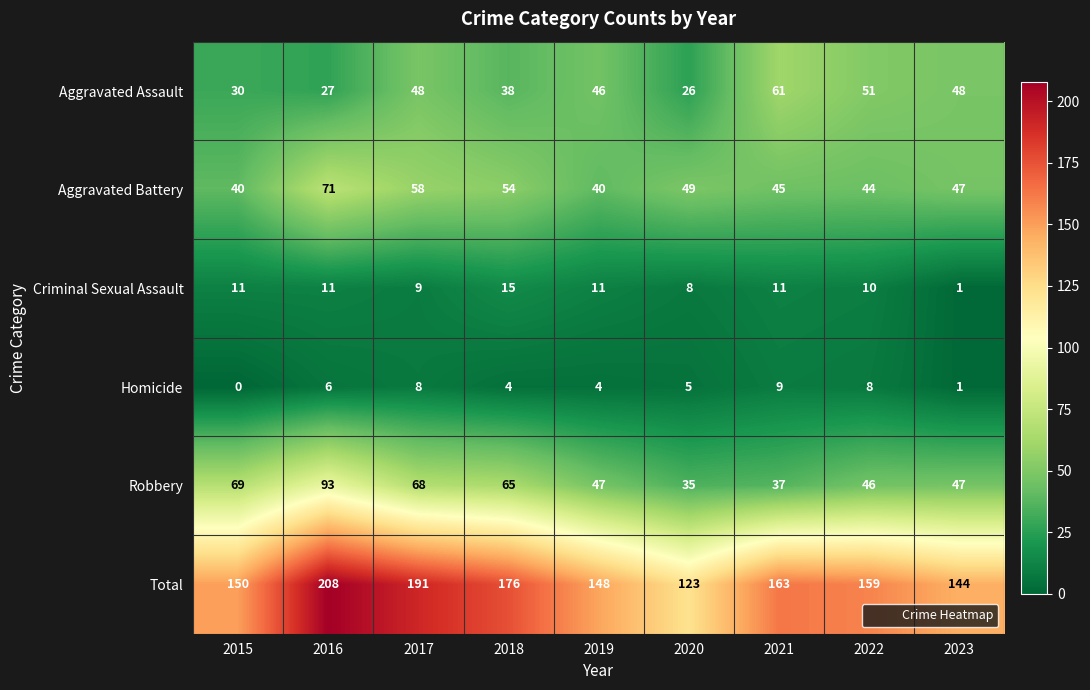

Which series has the largest range (max minus min)?

Total